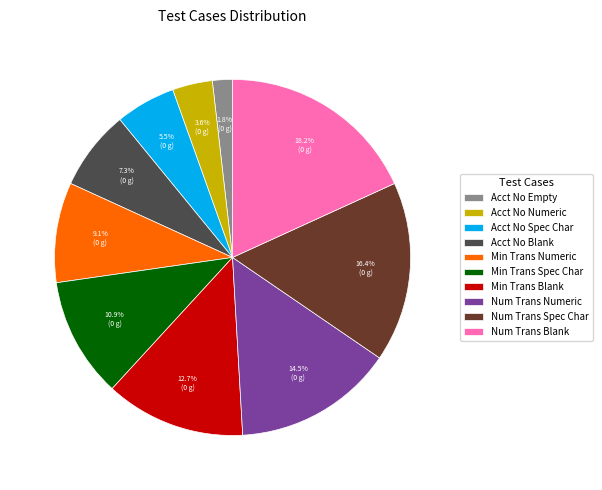

Which has a higher value, Acct No Empty or Acct No Spec Char?

Acct No Spec Char